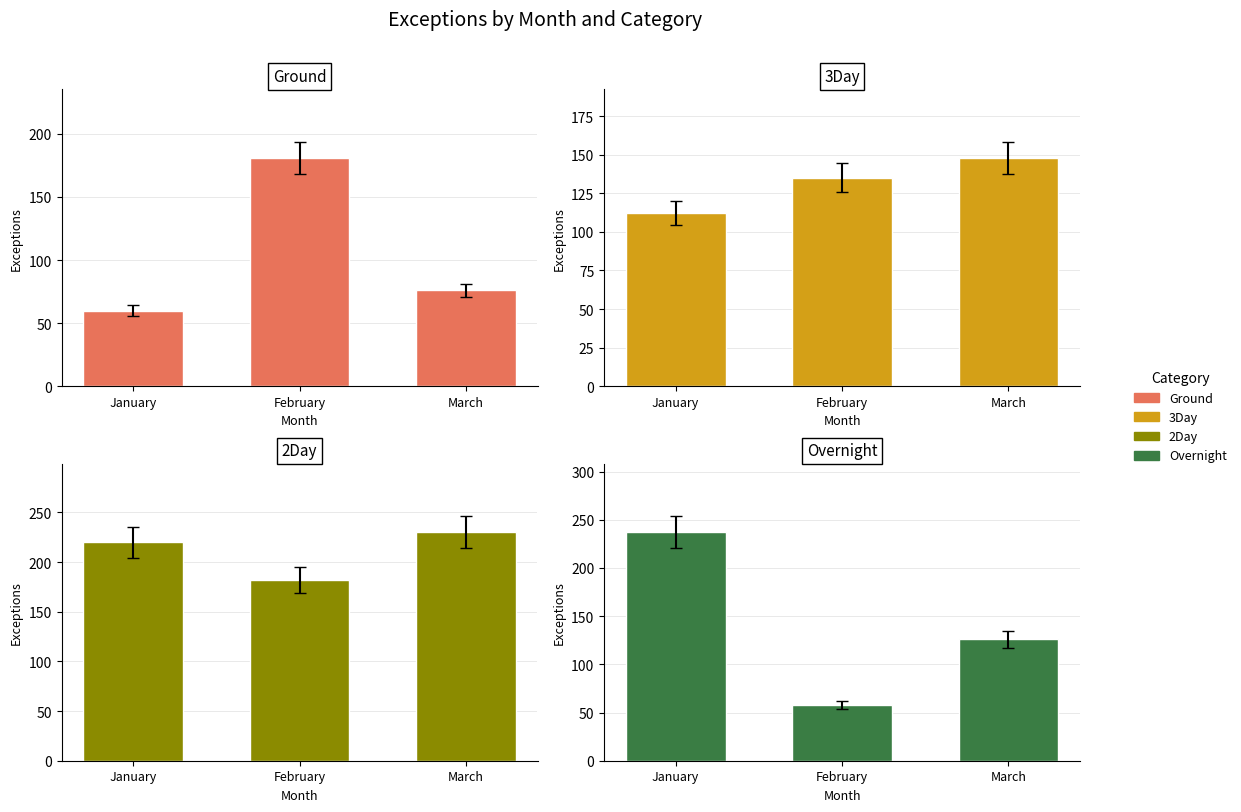

True or false: Ground has a value of 60 at January.

True